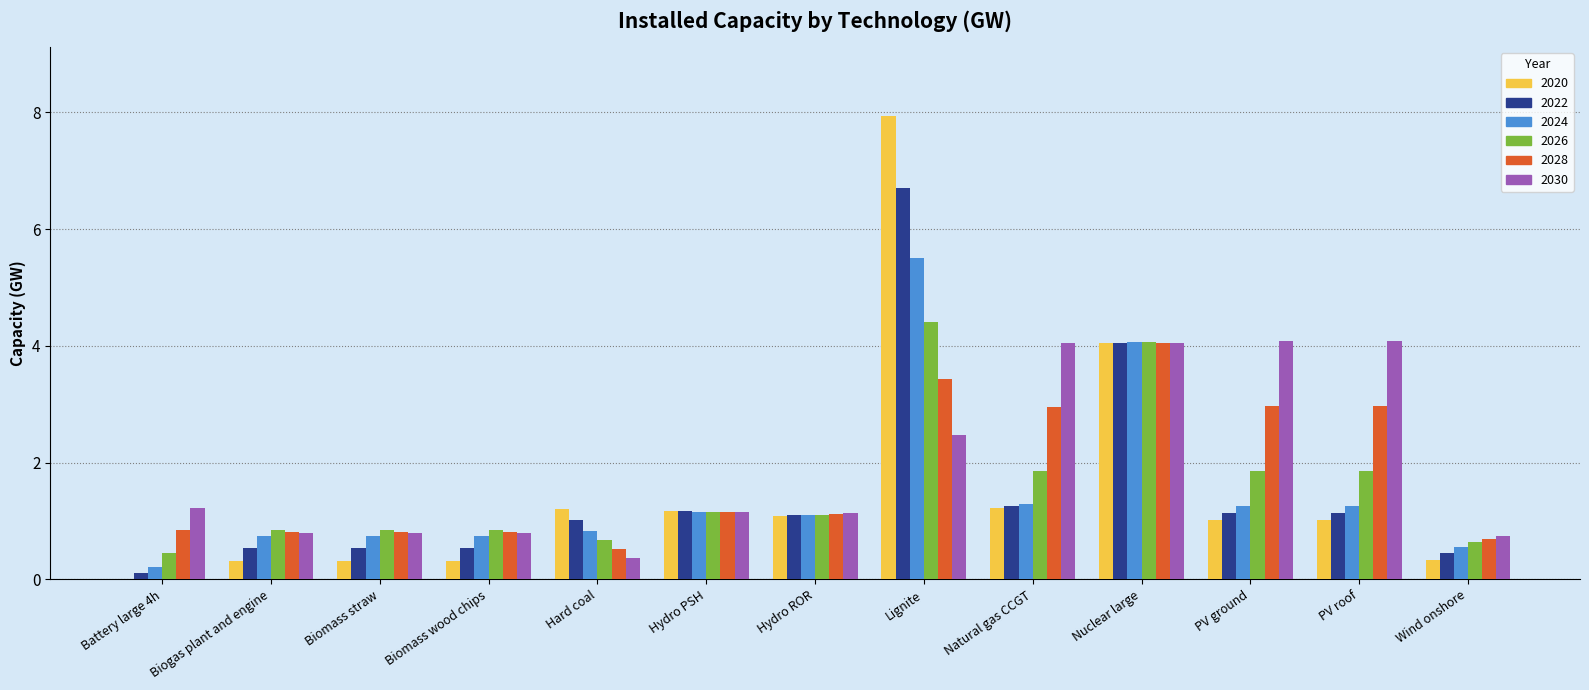

Between Lignite and Natural gas CCGT, which series saw the biggest shift?

2020